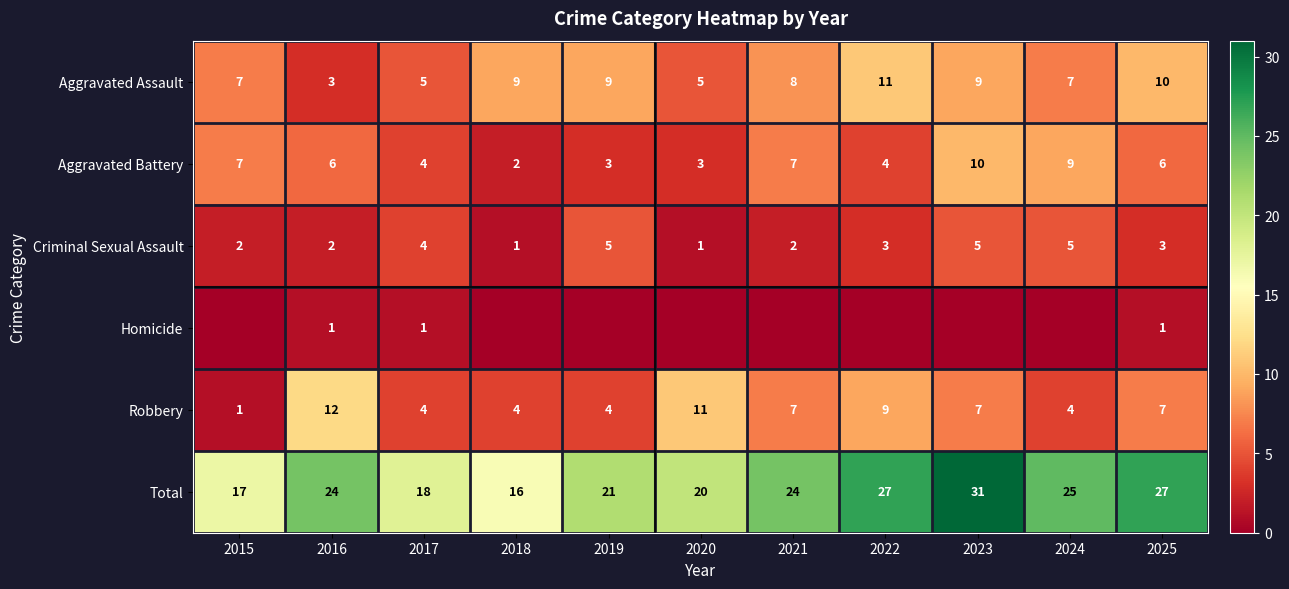

Which series changed the most between 2016 and 2025?

Aggravated Assault